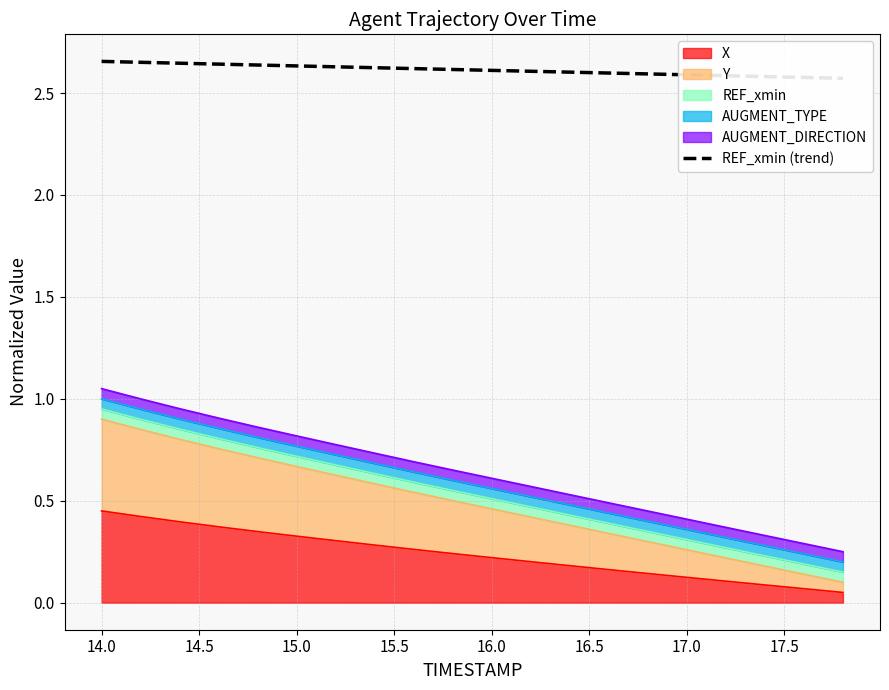

Count the values in the range 2 to 3.

20